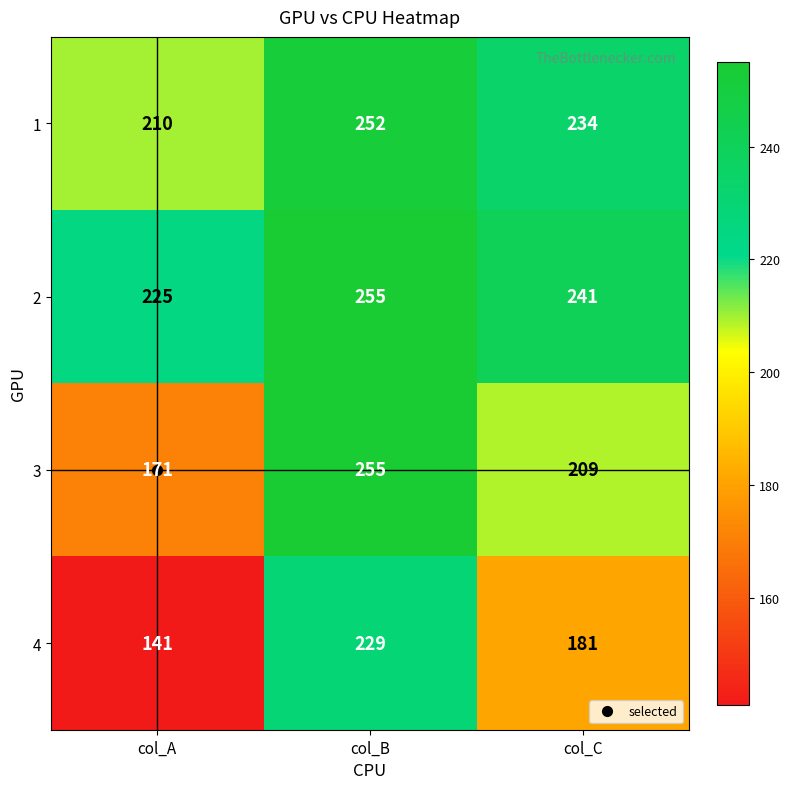

How many series are shown in this chart?

4